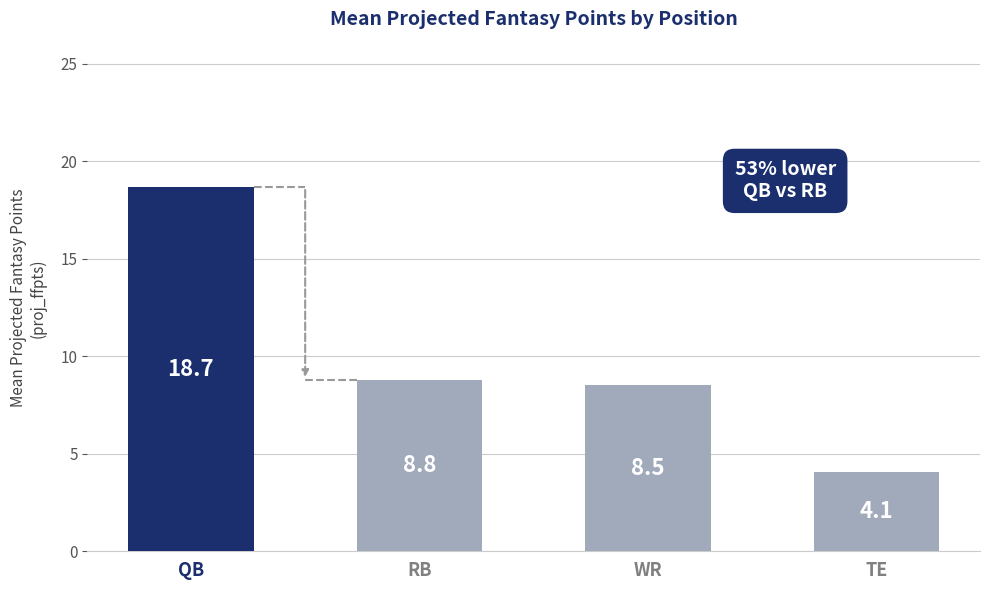

How many values are below 8?

1